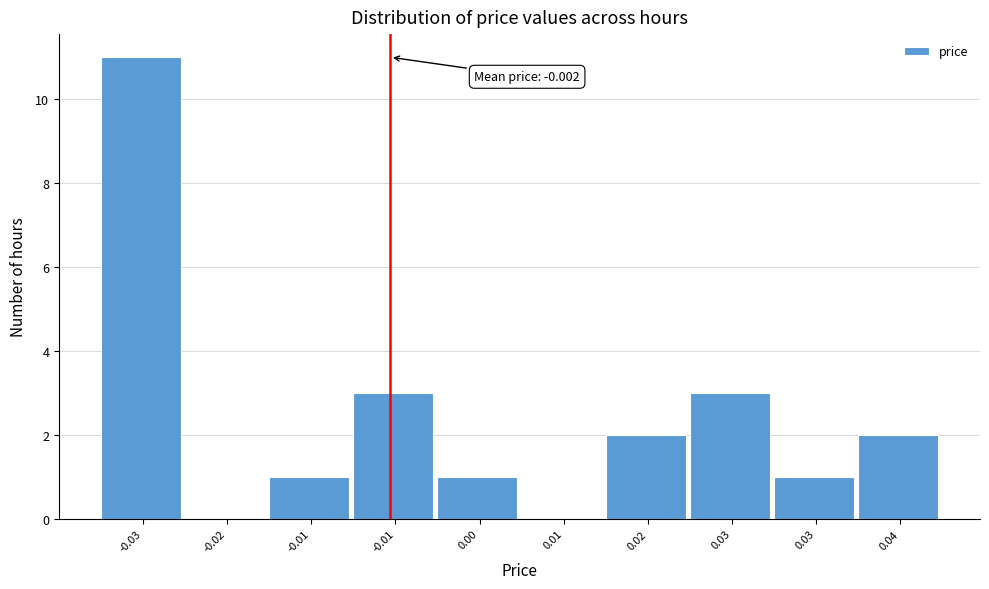

Are the bars horizontal?

No